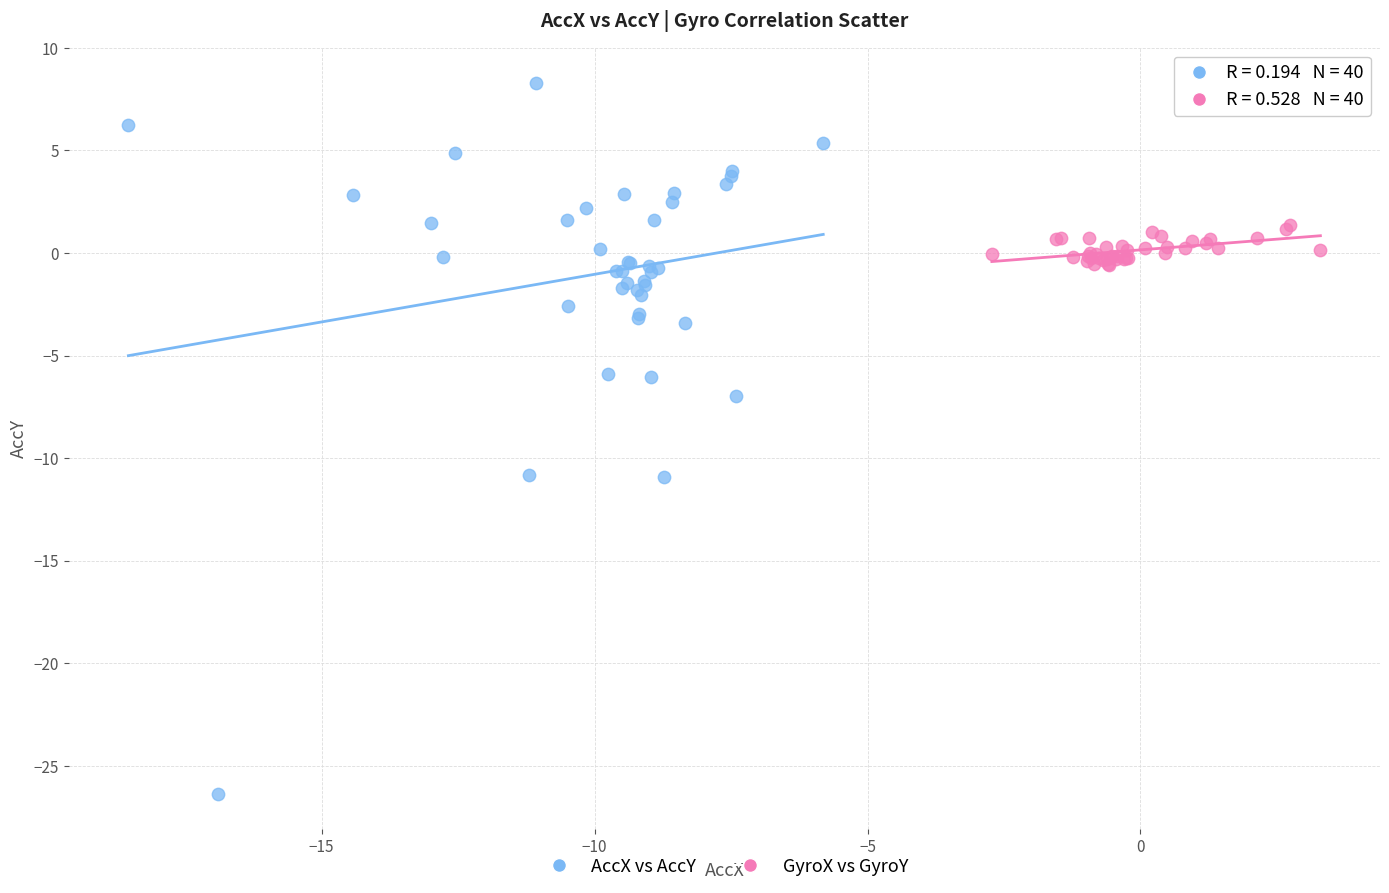

Which series has the widest spread of Y values?

AccX vs AccY